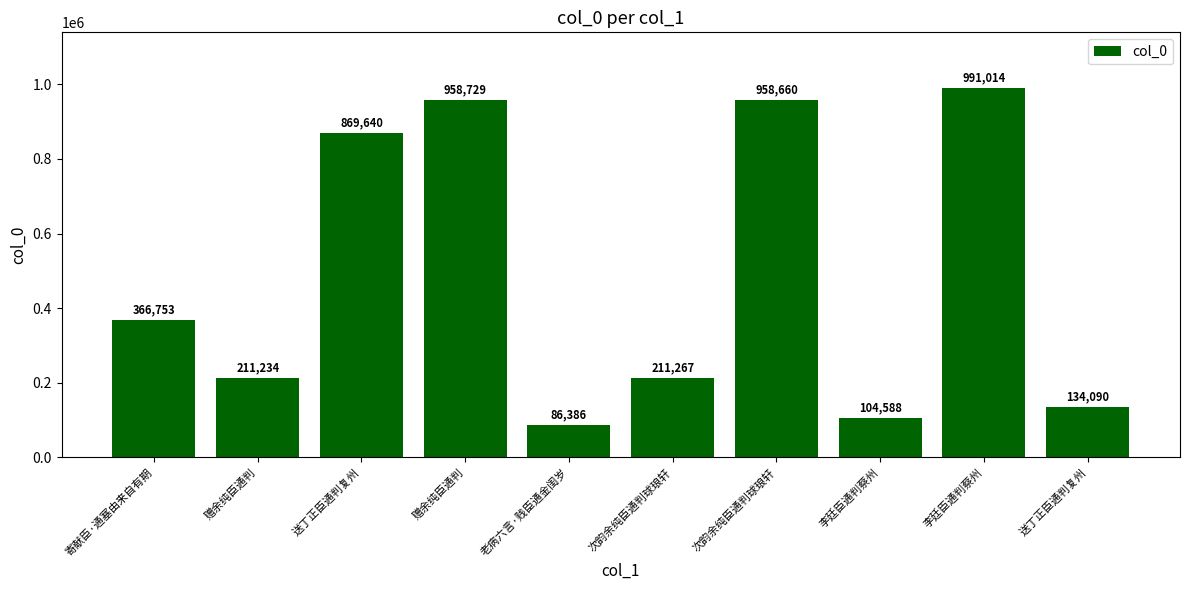

How many data points does each series have?

10